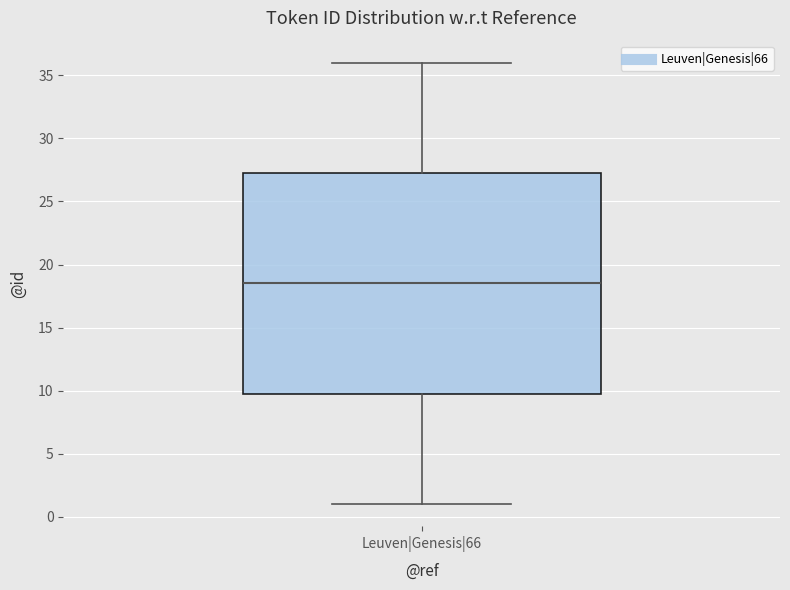

Transcribe this box plot: give where the median line is, the range the box spans, and where the two whiskers end, as read against the y-axis. The values are not printed on the chart, so give them approximately, as read against the axis.

median 18.5, box 10.0 to 27.5, whiskers 1.0 to 36.0